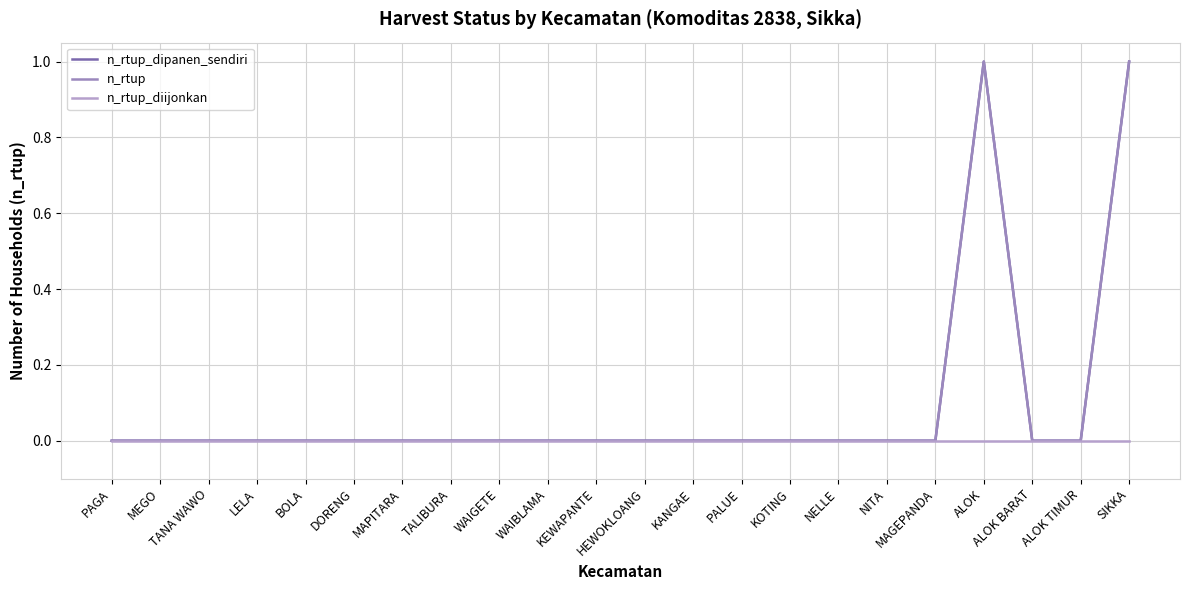

Does the chart display data point markers on the line(s)?

No